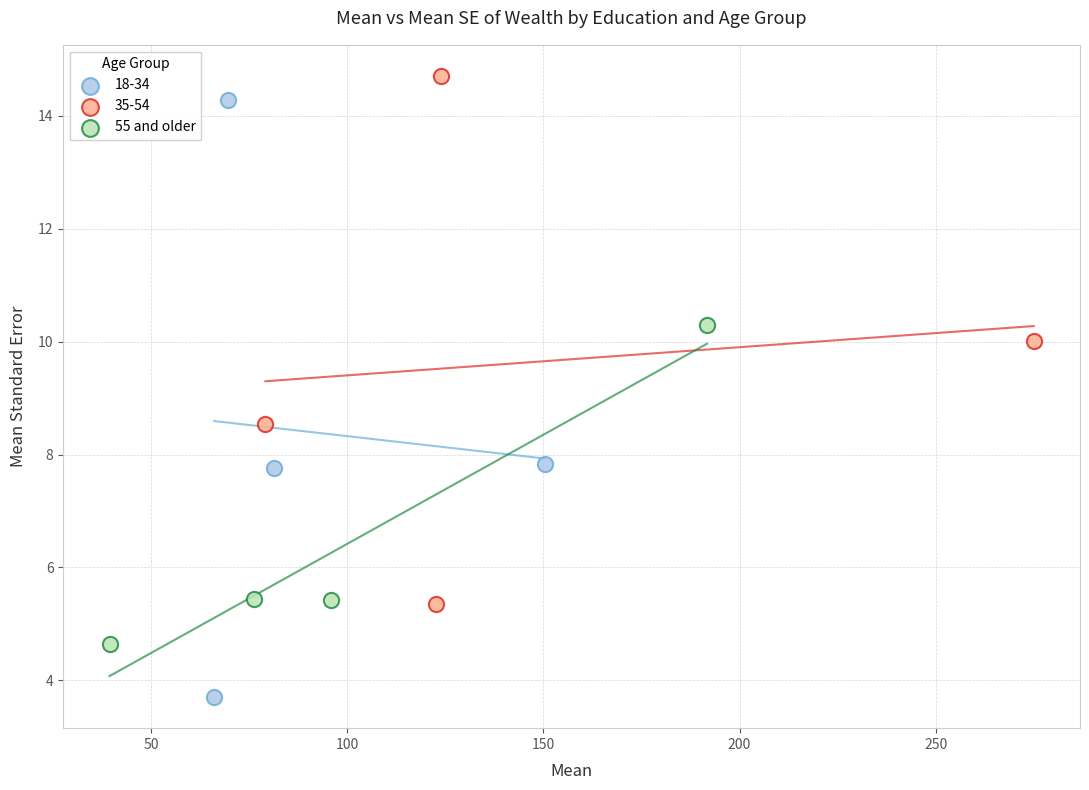

Which series has the largest Y range (max minus min)?

18-34